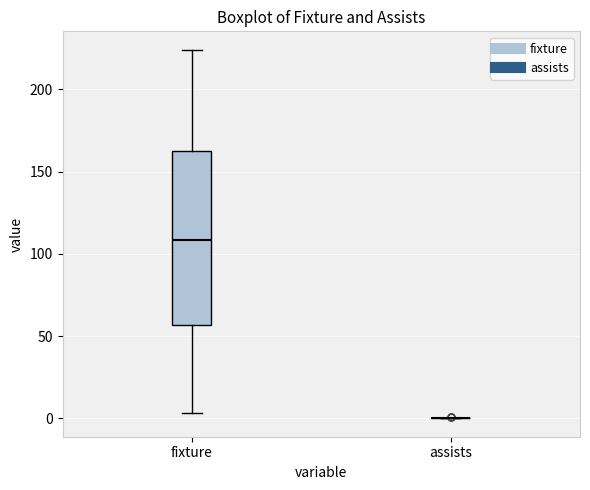

Where does the lower whisker of the box for fixture end on the y-axis? The values are not printed on the chart, so give them approximately, as read against the axis.

5